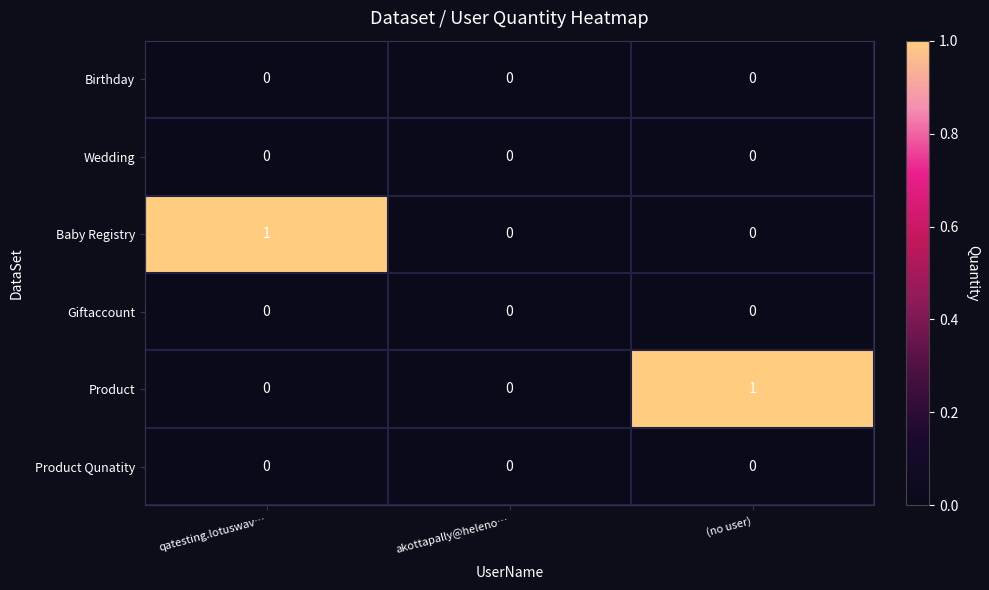

Reading right to left, what are all the values shown in this chart?

Birthday: 0	0	0
Wedding: 0	0	0
Baby Registry: 0	0	1
Giftaccount: 0	0	0
Product: 1	0	0
Product Qunatity: 0	0	0